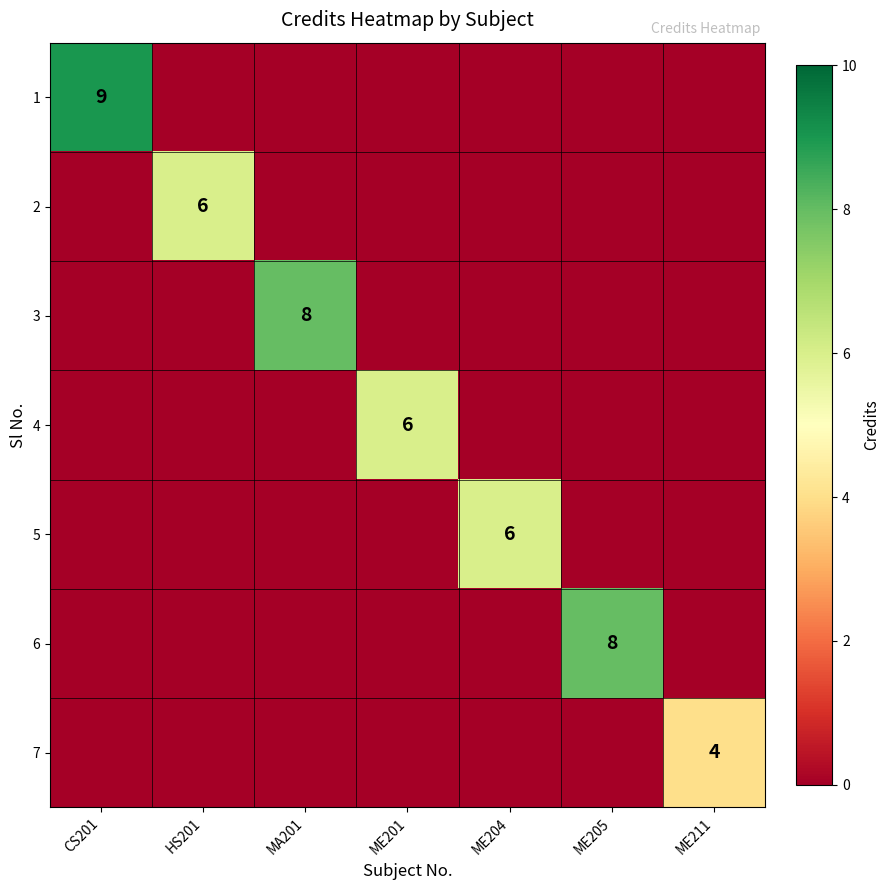

What is the average value of the 6 series?

1